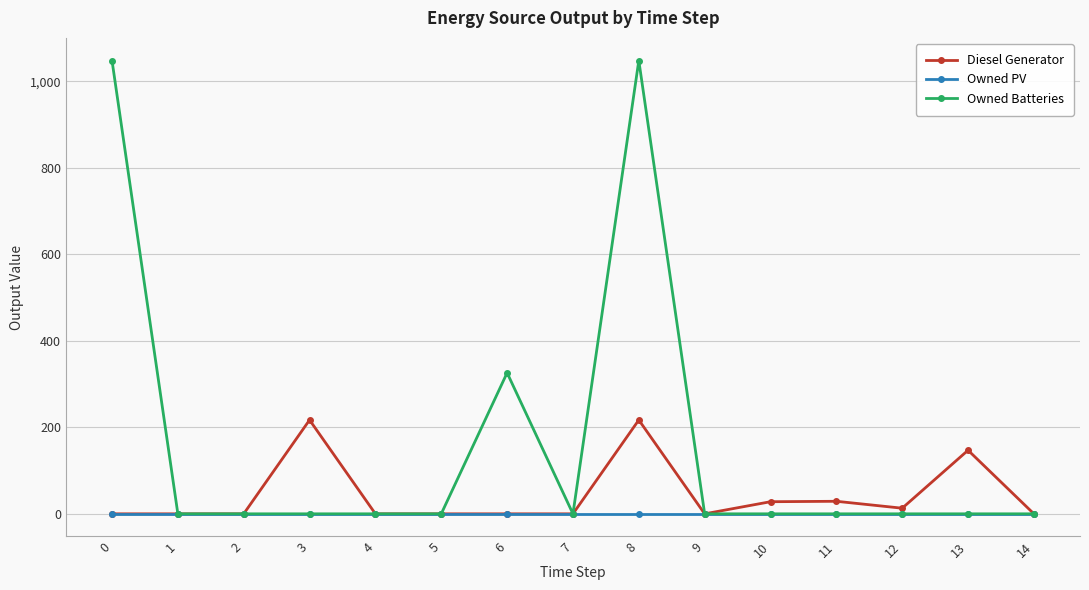

At how many categories does at least one series exceed 489?

2